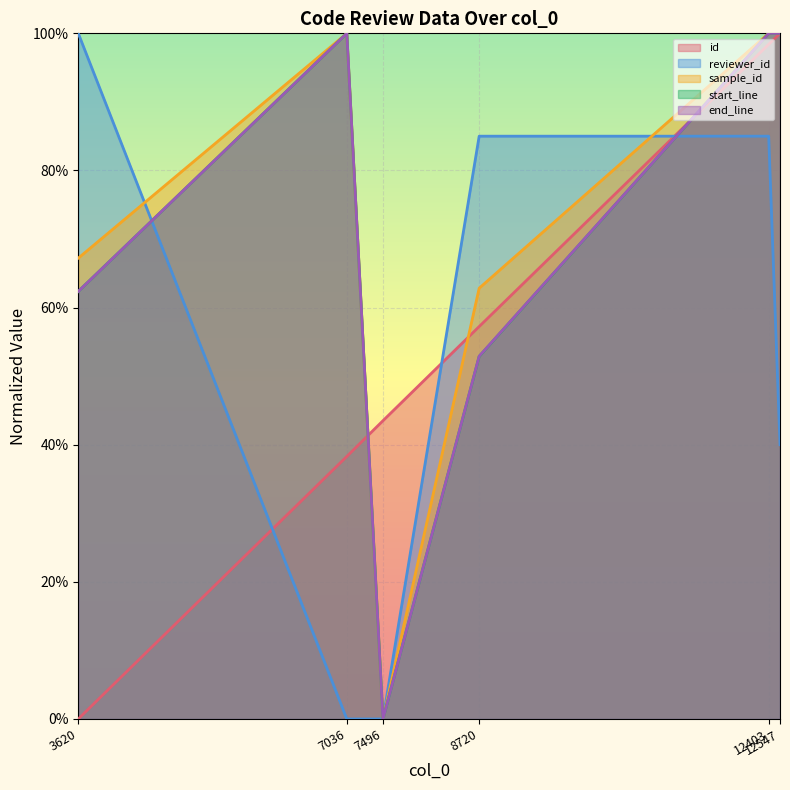

What is the difference between the highest and lowest values at 7496?

0.4